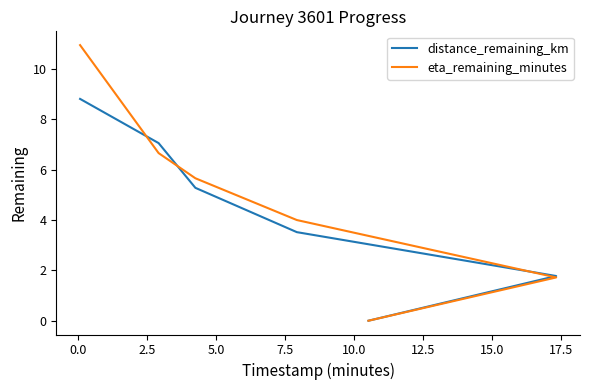

Which series ends up on top after the final intersection of eta_remaining_minutes and distance_remaining_km?

distance_remaining_km